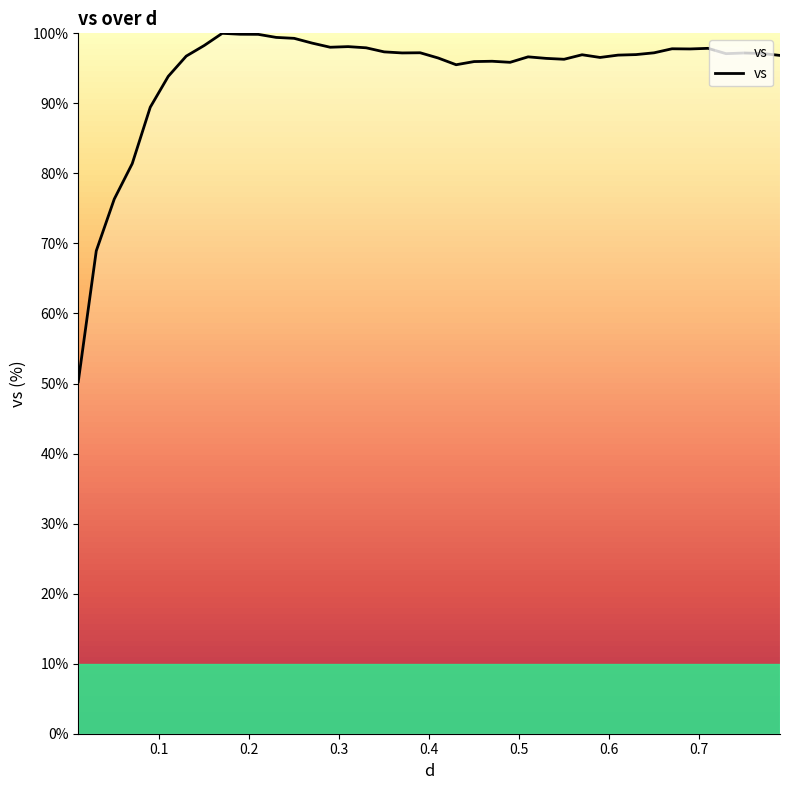

What is the minimum value shown in the chart?

50.3